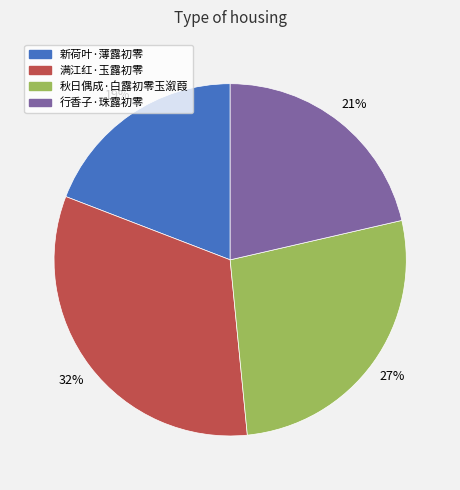

Is 行香子·珠露初零 the majority of the pie?

No